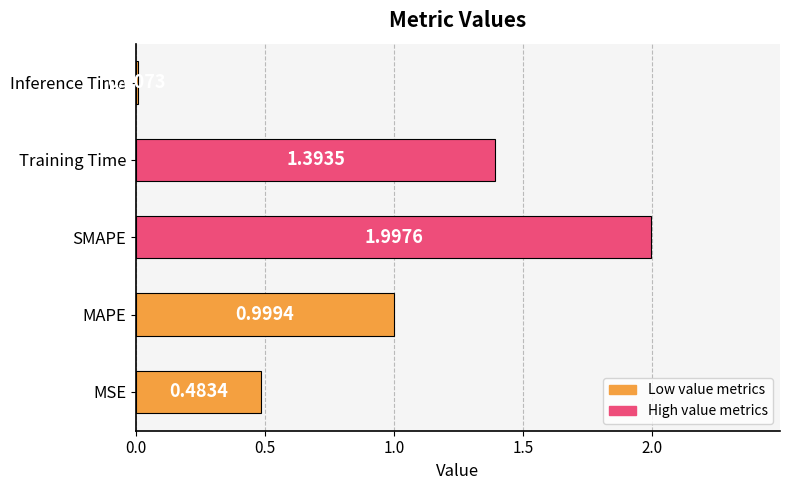

What is the sum of the values at MAPE and SMAPE?

3.0